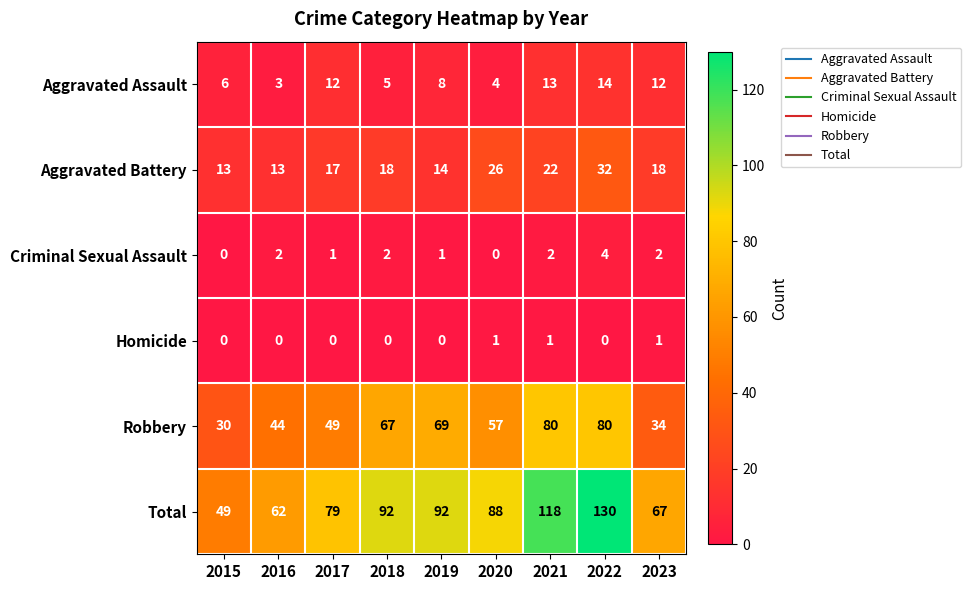

Is the value of Homicide at 2023 greater than the value of Aggravated Battery at 2016?

No